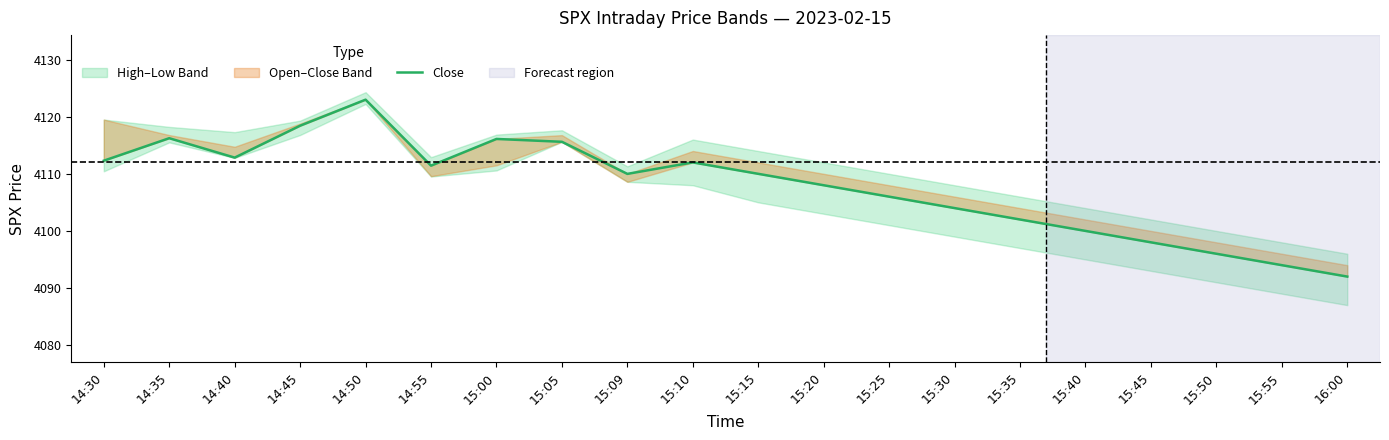

True or false: there are more than 2 points higher than both neighbors.

True